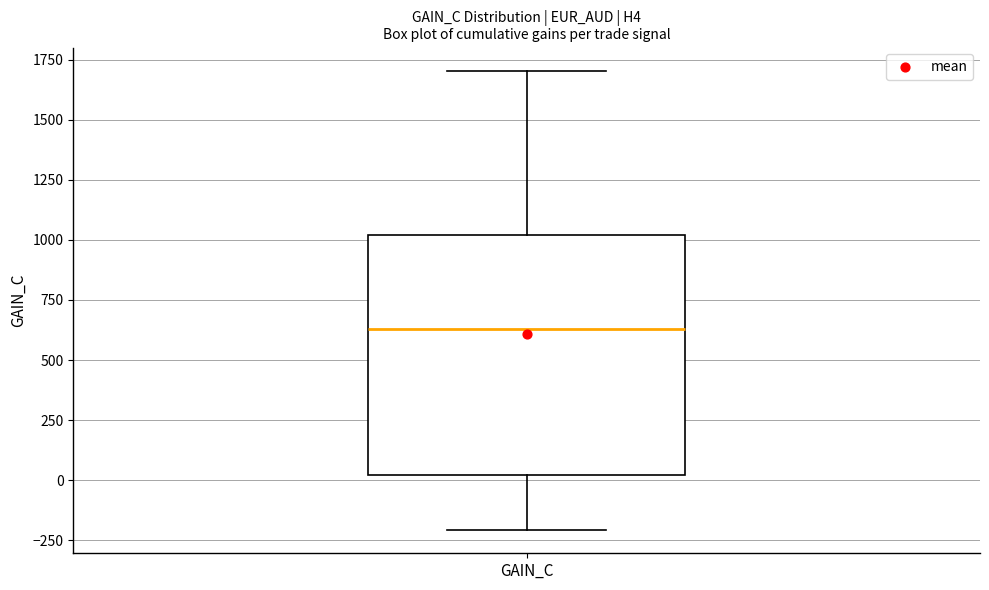

Transcribe this box plot: give where the median line is, the range the box spans, and where the two whiskers end, as read against the y-axis. The values are not printed on the chart, so give them approximately, as read against the axis.

median 650, box 0 to 1000, whiskers -200 to 1700